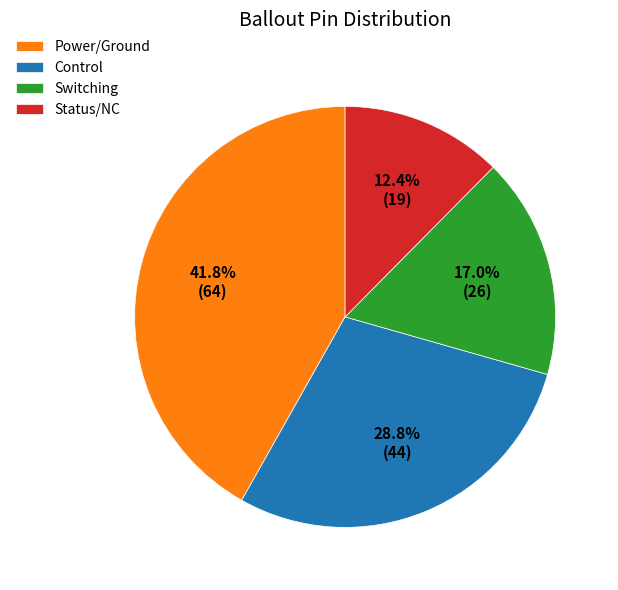

Do Status/NC and Power/Ground together represent more than half of the pie?

Yes